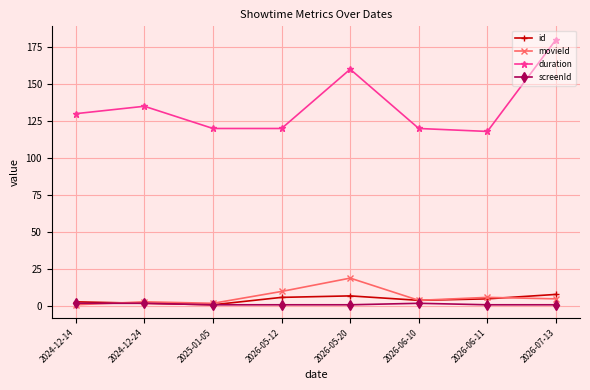

Reading left to right, extract all data points from this chart.

id: 2024-12-14=3	2024-12-24=2	2025-01-05=1	2026-05-12=6	2026-05-20=7	2026-06-10=4	2026-06-11=5	2026-07-13=8
movieId: 2024-12-14=1	2024-12-24=3	2025-01-05=2	2026-05-12=10	2026-05-20=19	2026-06-10=4	2026-06-11=6	2026-07-13=5
duration: 2024-12-14=130	2024-12-24=135	2025-01-05=120	2026-05-12=120	2026-05-20=160	2026-06-10=120	2026-06-11=118	2026-07-13=180
screenId: 2024-12-14=2	2024-12-24=2	2025-01-05=1	2026-05-12=1	2026-05-20=1	2026-06-10=2	2026-06-11=1	2026-07-13=1